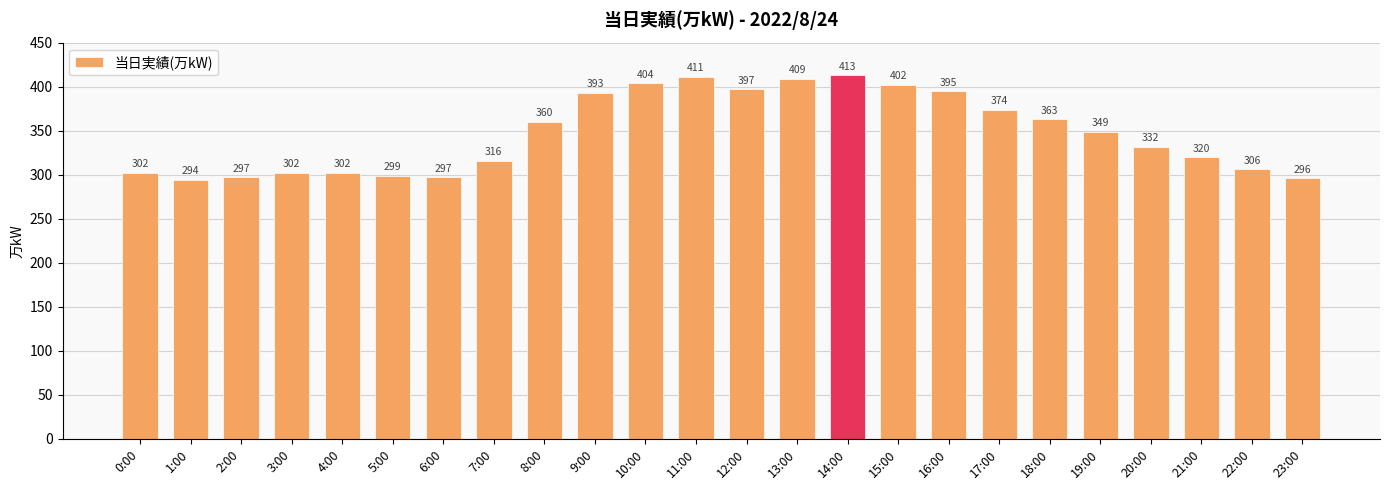

True or false: the data shows 409 at 13:00.

True